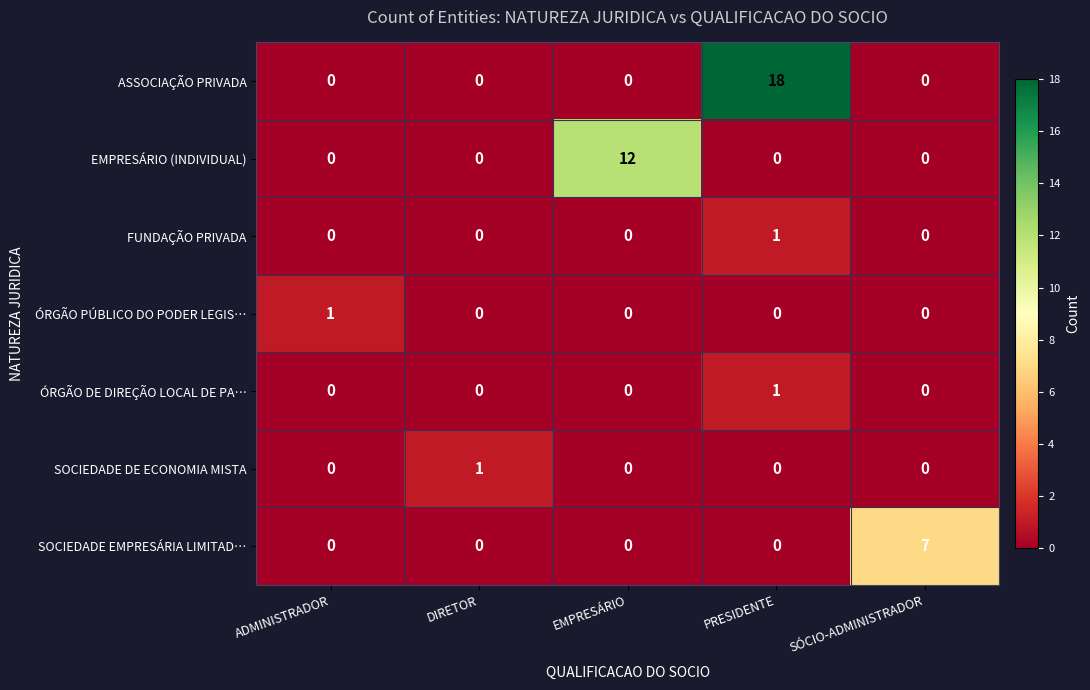

At which category does the chart reach its peak across all series?

PRESIDENTE